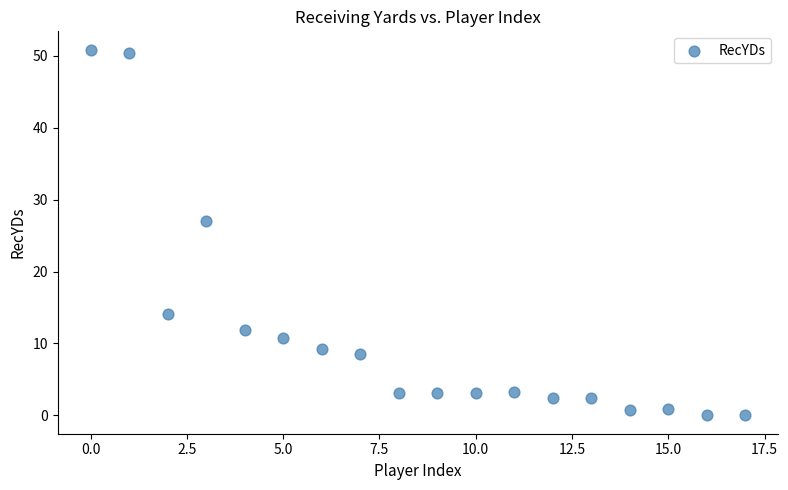

What Y value in the scatter plot is closest to 25?

27.0